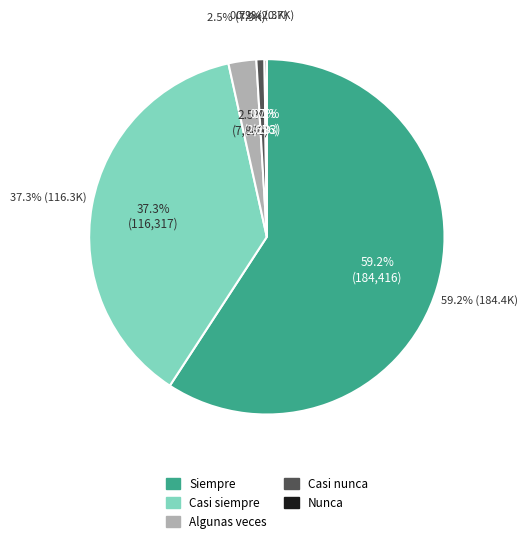

Which slice is the largest?

Siempre